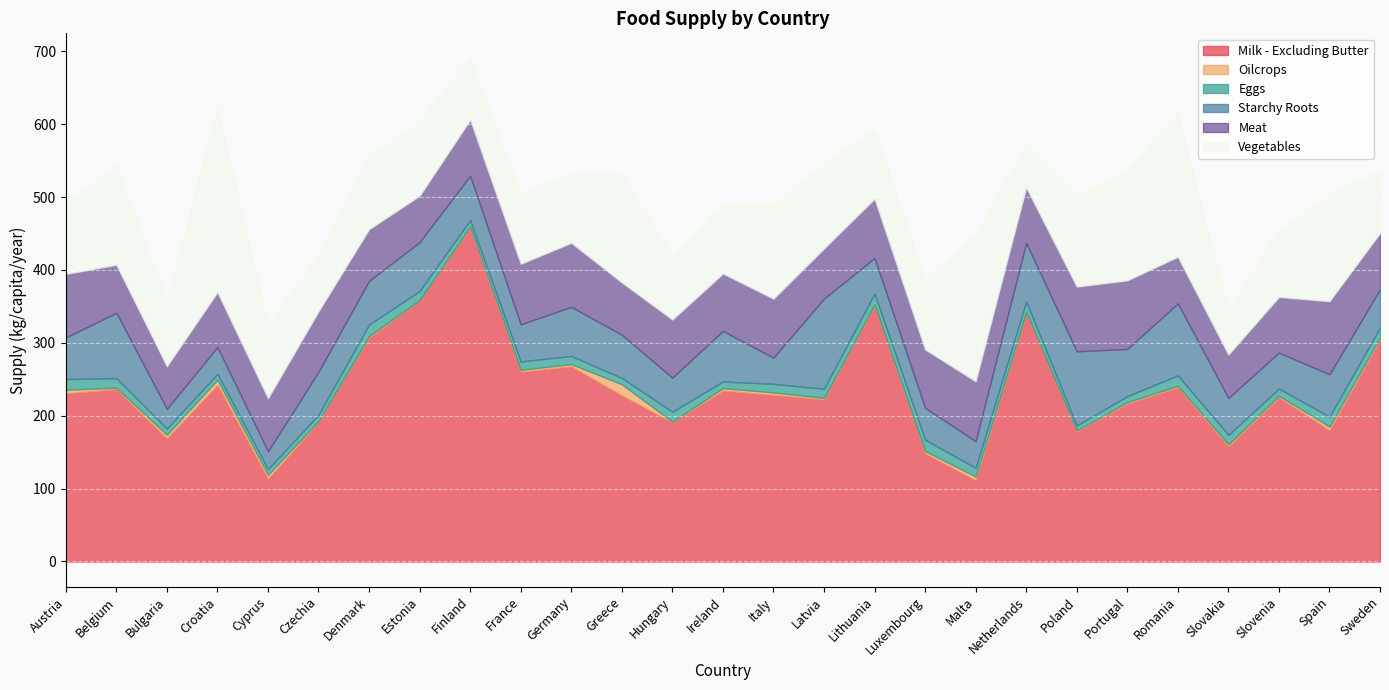

Which has a higher value, Poland or Slovenia?

Slovenia